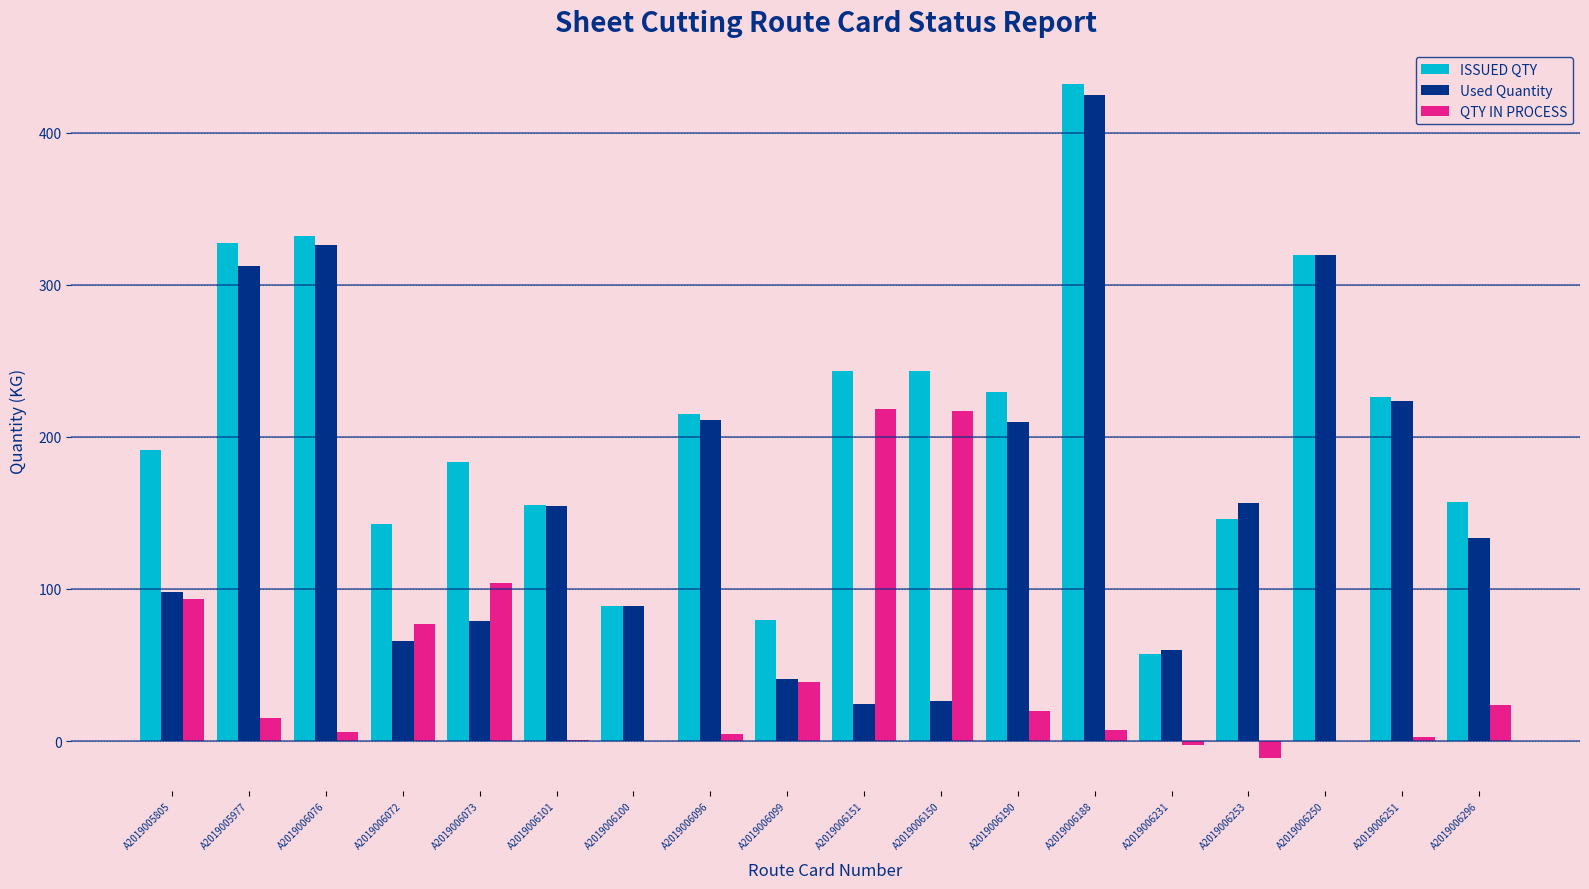

At which category is the sum across all series the highest?

A2019006188